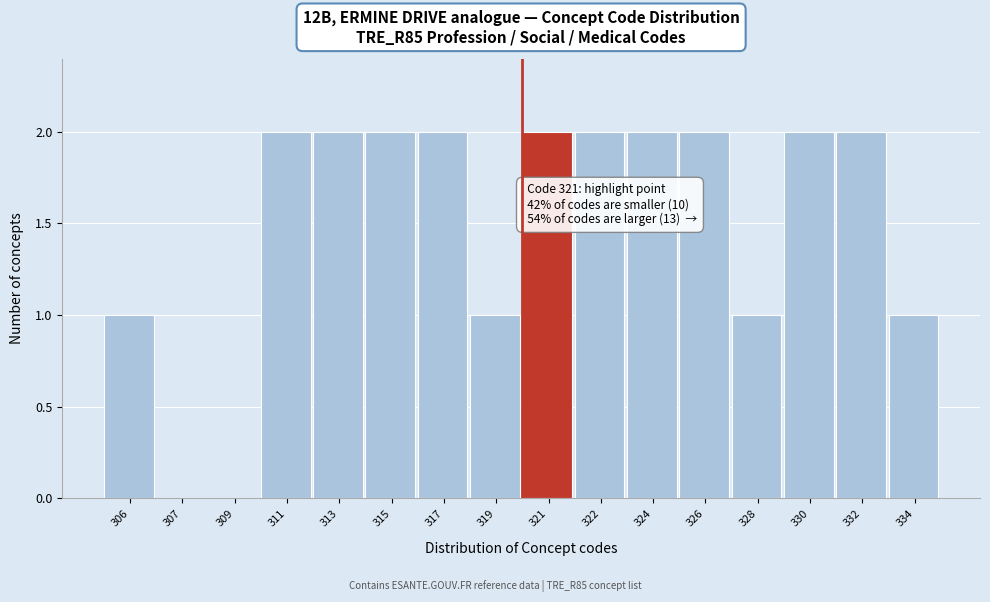

Reading right to left, what are all the values shown in this chart?

334=1	332=2	330=2	328=1	326=2	324=2	322=2	321=2	319=1	317=2	315=2	313=2	311=2	309=0	307=0	306=1